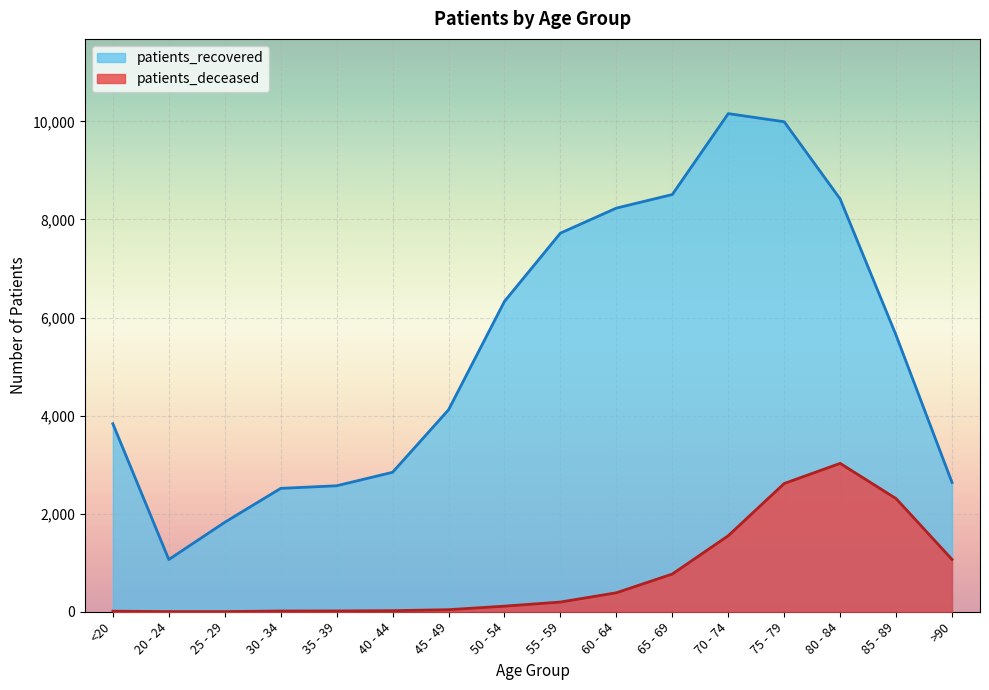

True or false: patients_deceased and patients_recovered cross at least once.

False